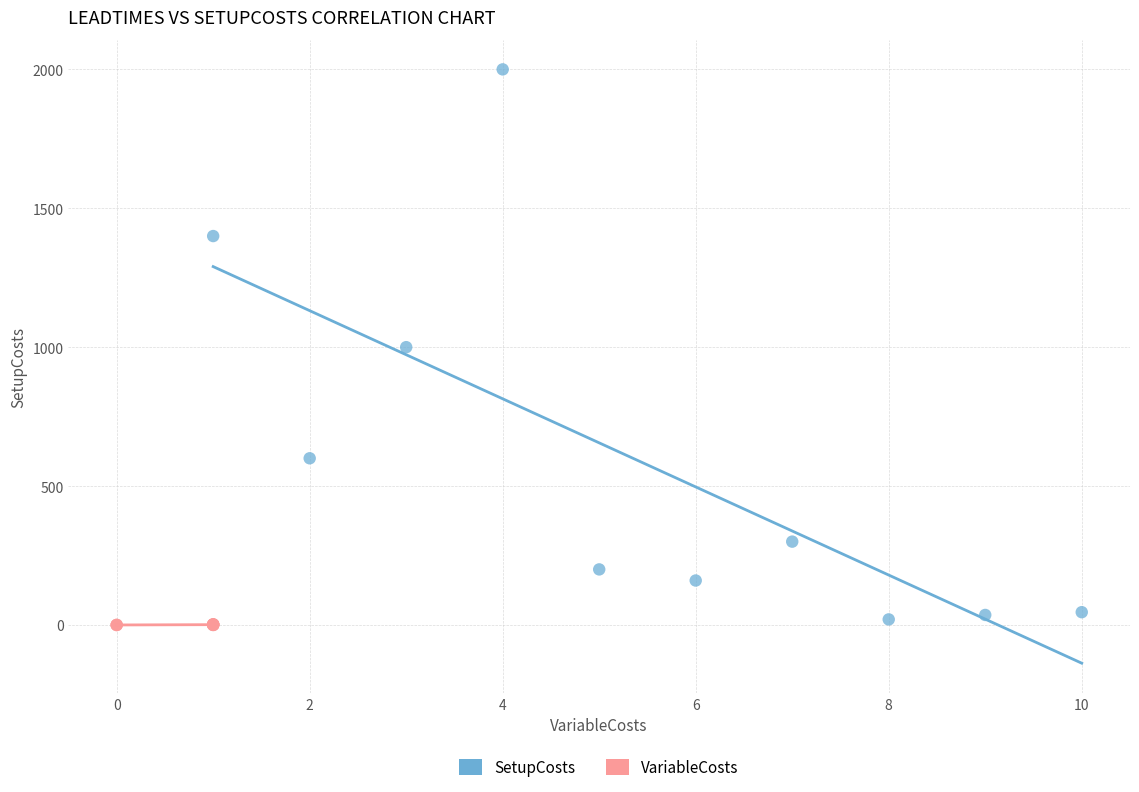

Which series contains the highest Y value?

SetupCosts